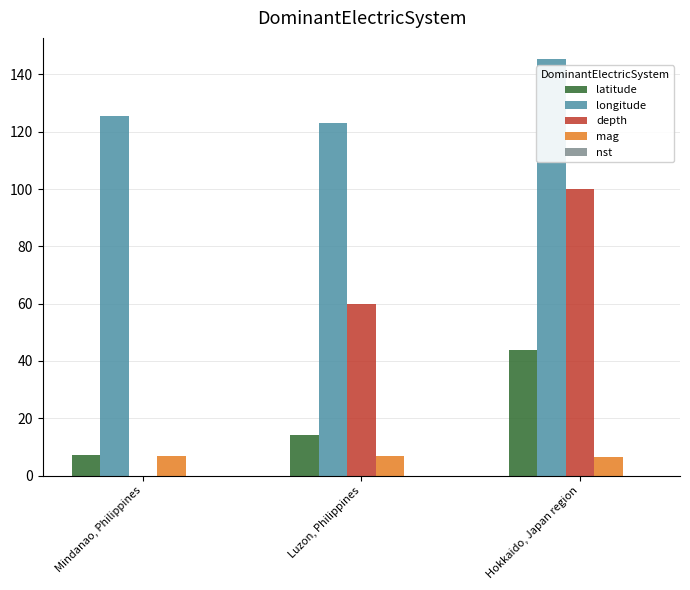

What is the maximum value shown in the chart?

145.5